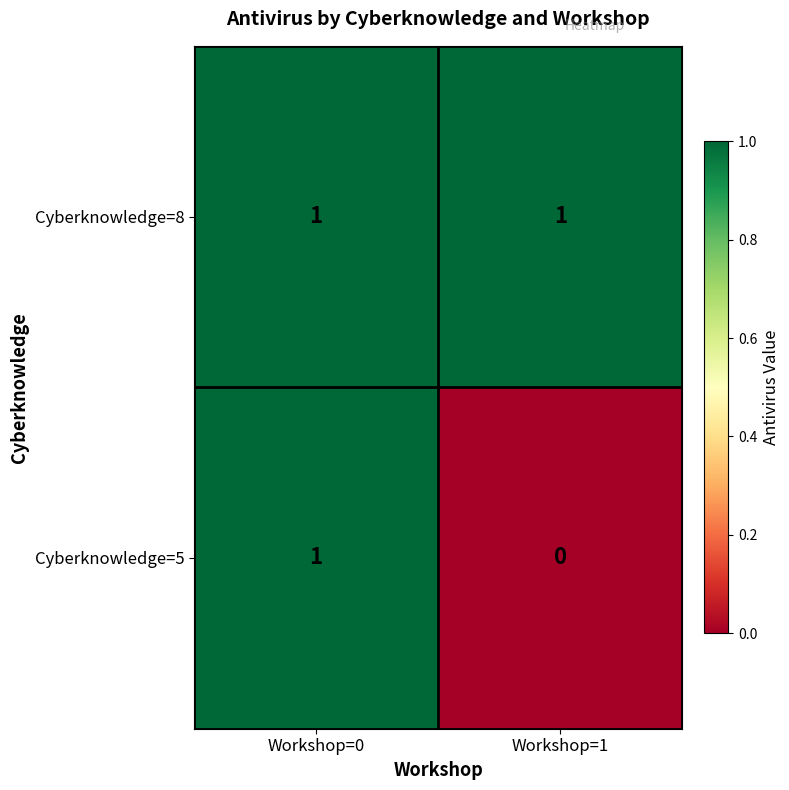

Reading left to right, what are all the values shown in this chart?

Cyberknowledge=8: Workshop=0=1	Workshop=1=1
Cyberknowledge=5: Workshop=0=1	Workshop=1=0